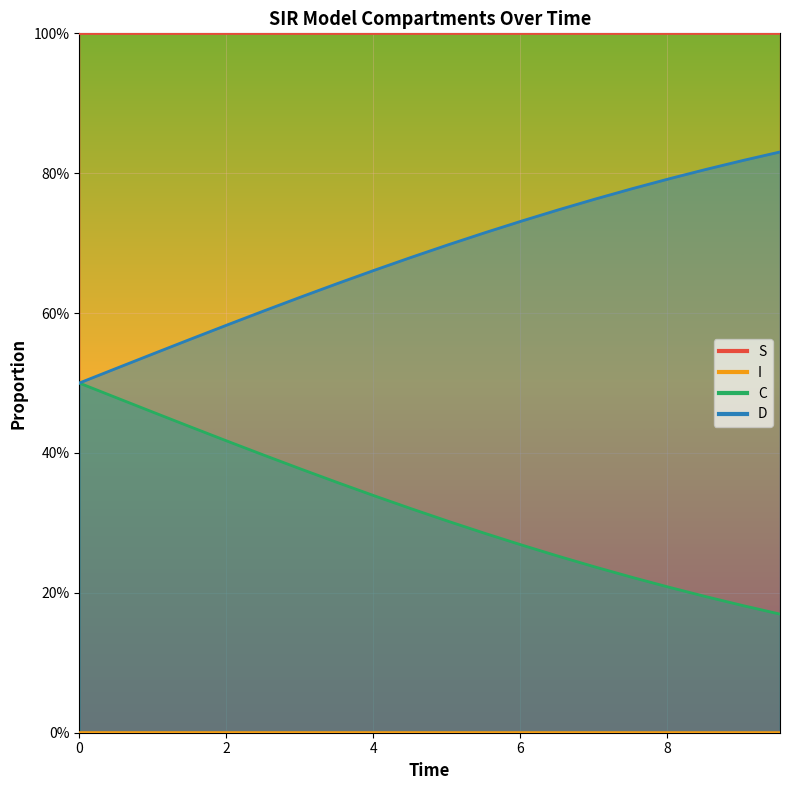

What is the value of the C point at the 18th from the left?

0.2